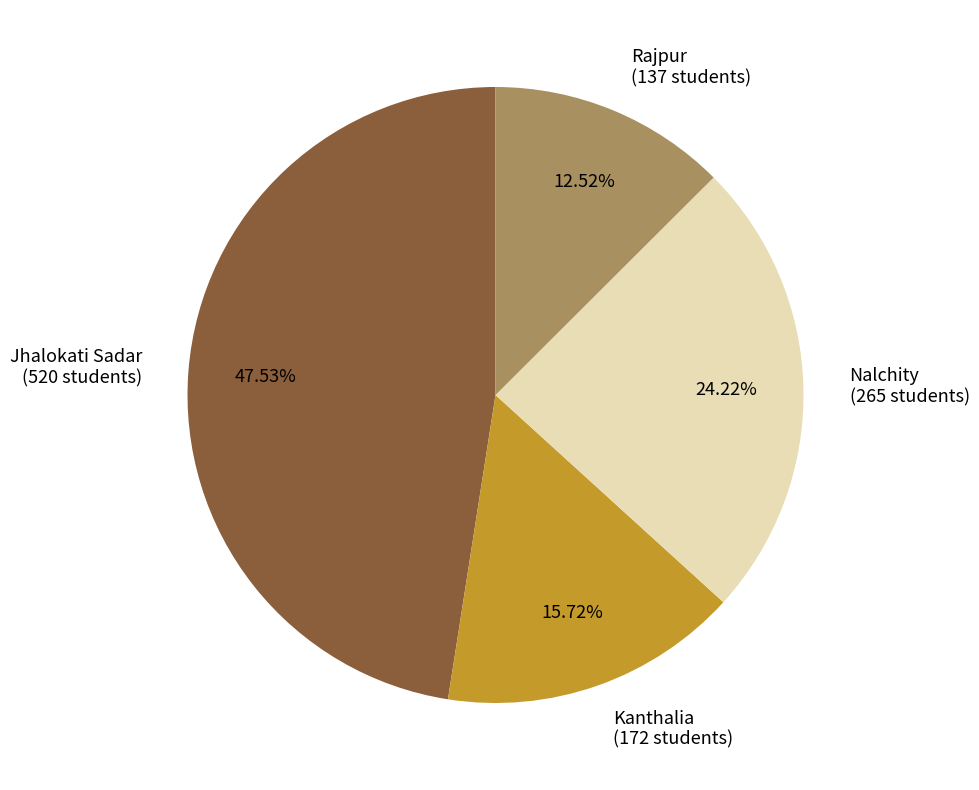

Does any single category account for the majority?

No